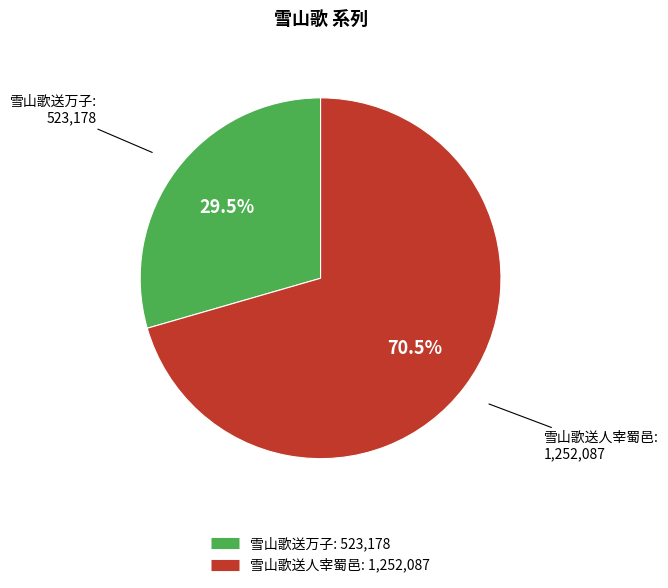

To the nearest percent, what is the difference between the largest and smallest slice percentages?

41%